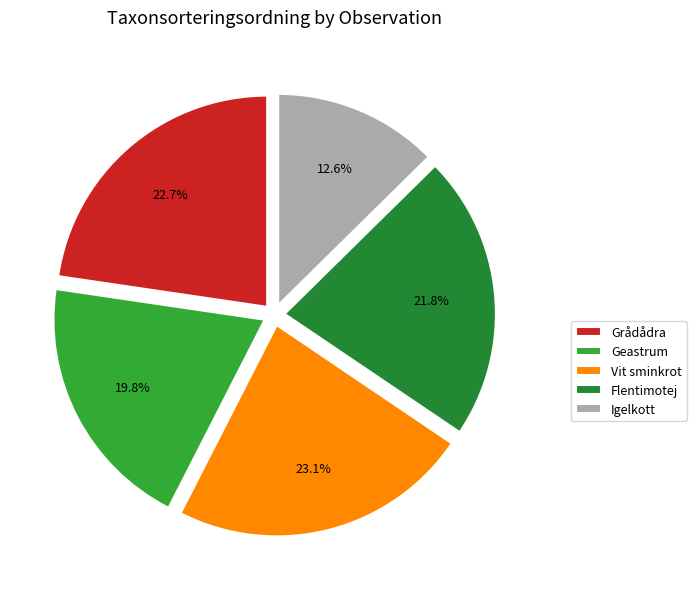

How many slices are in this pie chart?

5